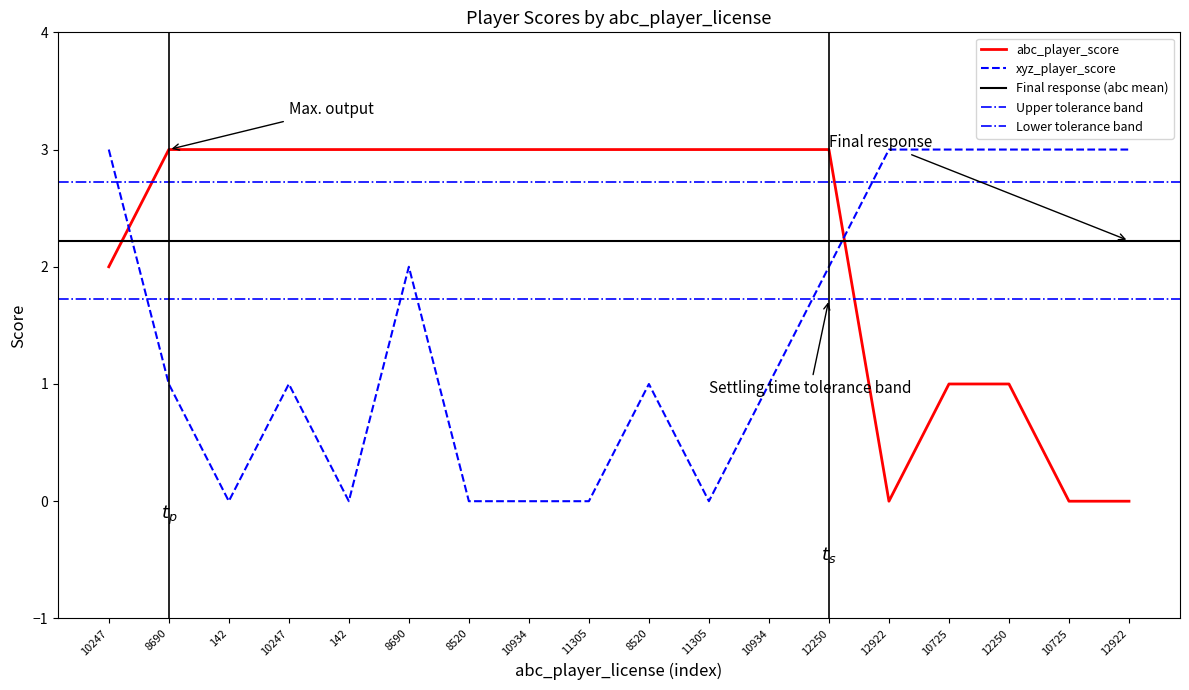

How many distinct data groups are displayed?

2